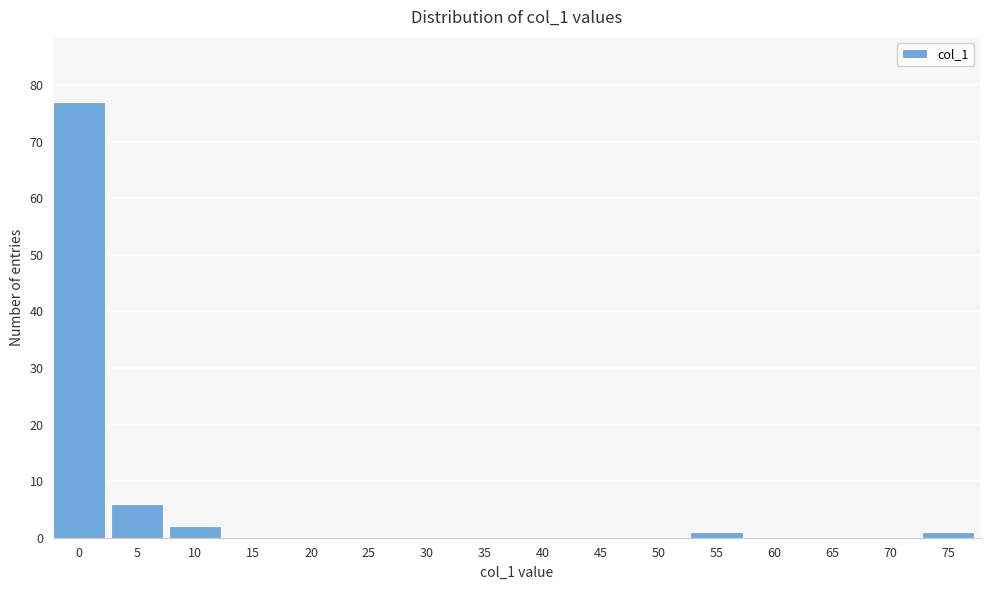

Reading left to right, what are all the values shown in this chart?

0=77	5=6	10=2	15=0	20=0	25=0	30=0	35=0	40=0	45=0	50=0	55=1	60=0	65=0	70=0	75=1